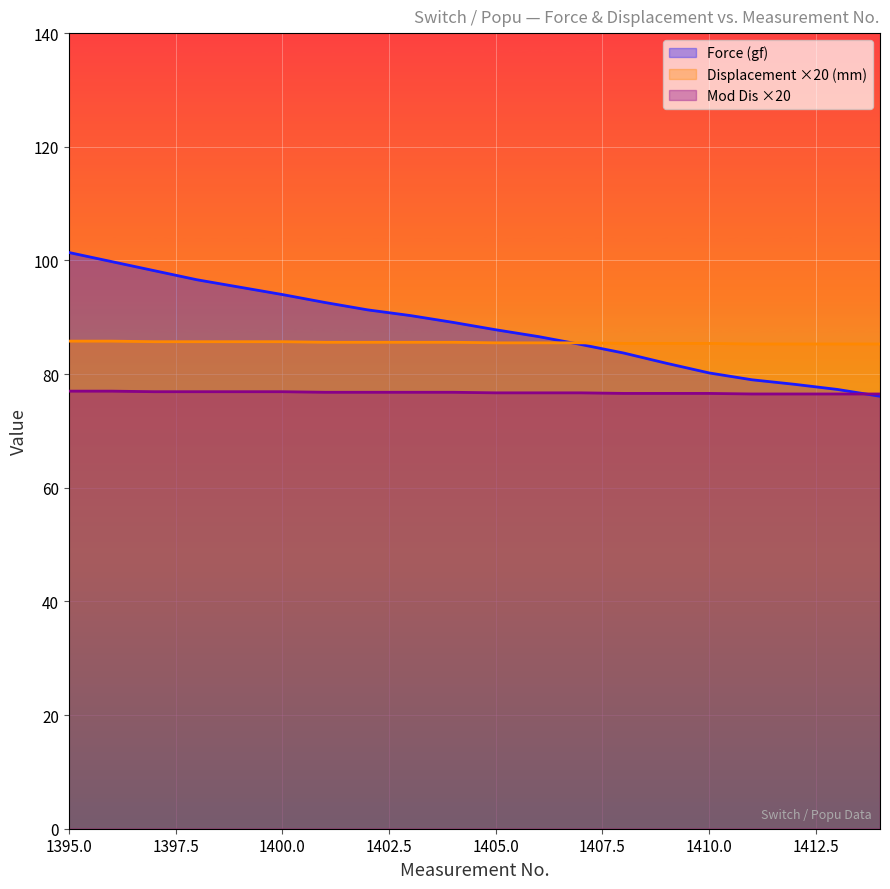

Rank the categories by Force (gf) value from highest to lowest.

1395, 1396, 1397, 1398, 1399, 1400, 1401, 1402, 1403, 1404, 1405, 1406, 1407, 1408, 1409, 1410, 1411, 1412, 1413, 1414